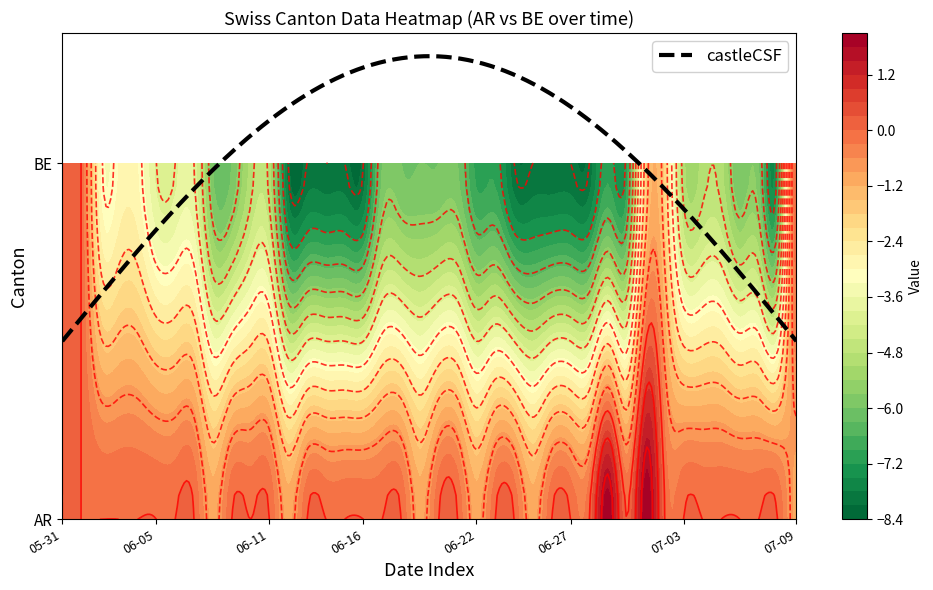

How many values in 2020-06-06 are below zero?

1